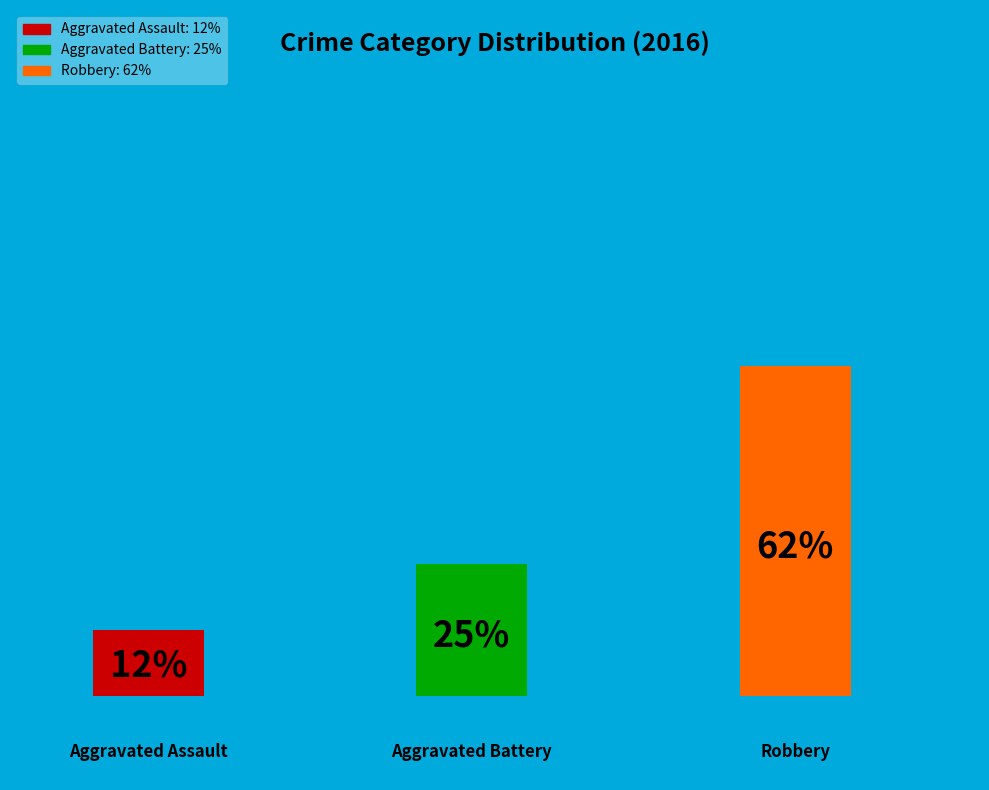

Does Aggravated Assault account for over 50% of the chart?

No